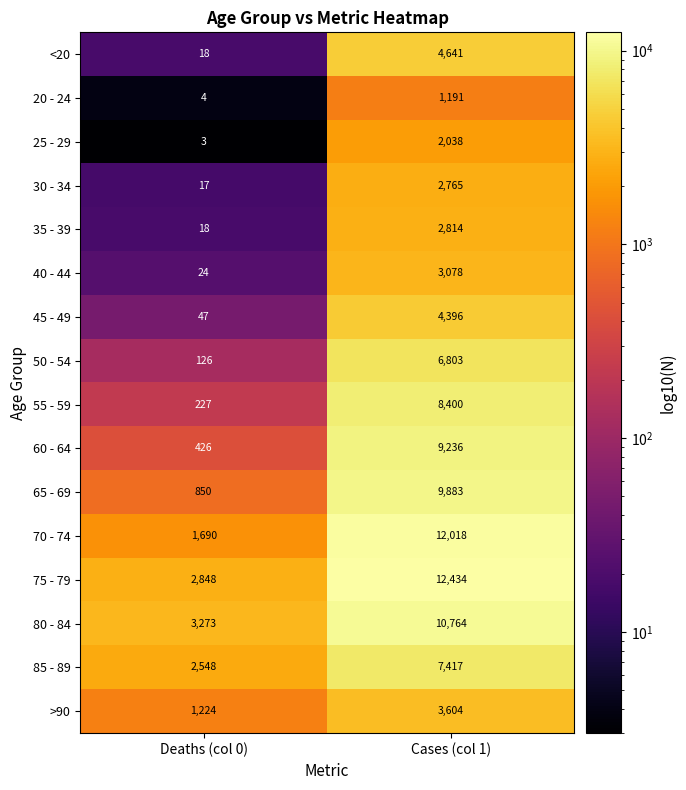

Which series has the largest range (max minus min)?

70 - 74